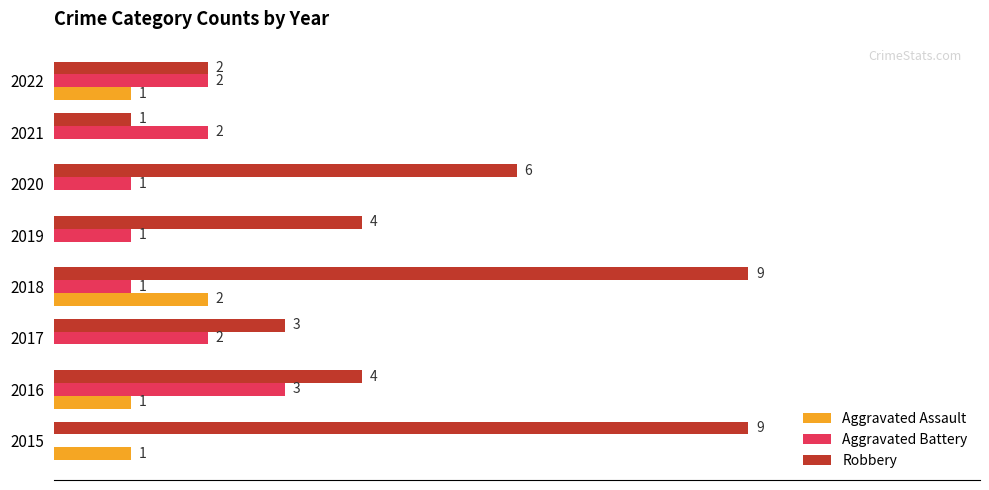

Between 2017 and 2021, which series saw the biggest shift?

Robbery